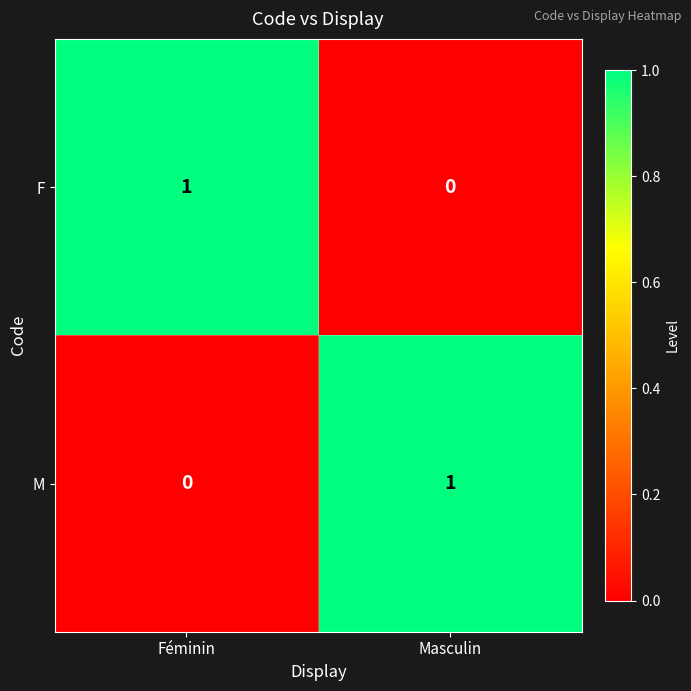

True or false: M has a value of 0 at Féminin.

True